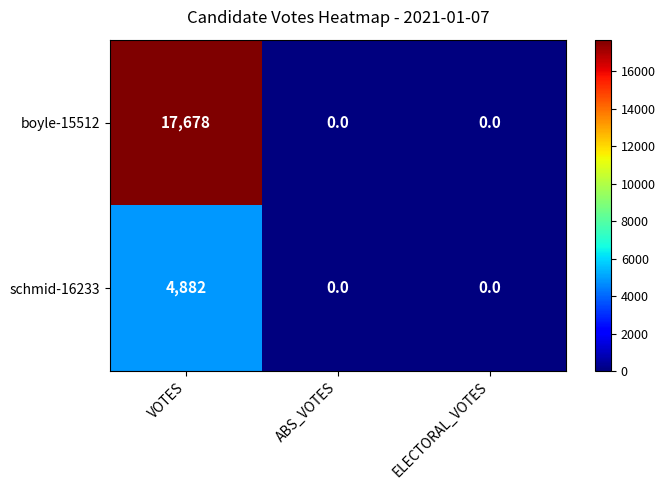

Which series changed the most between VOTES and ABS_VOTES?

boyle-15512